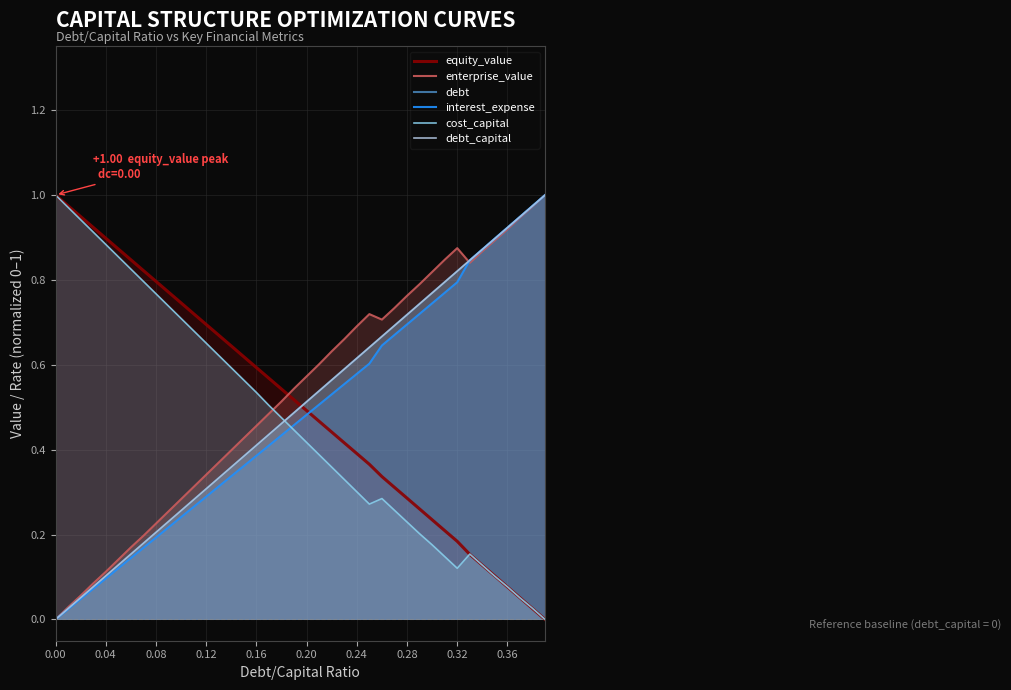

True or false: interest_expense has more than 2 points higher than both neighbors.

False